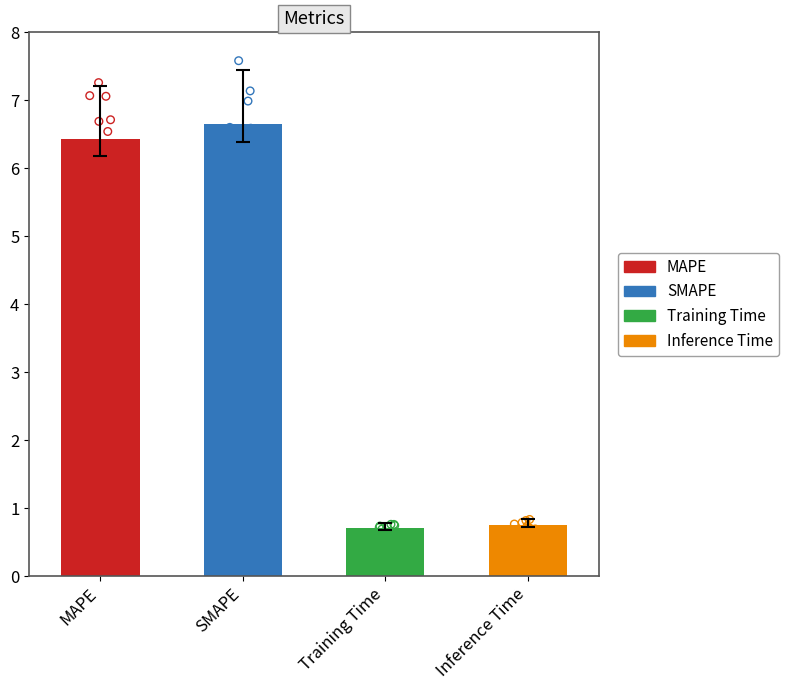

What is the ratio of the value at MAPE to the value at SMAPE?

1.0